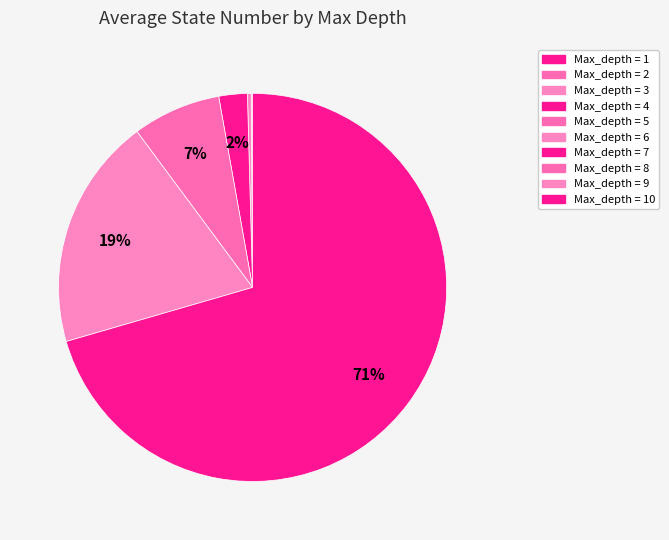

The Max_depth = 9 slice represents 19% of the pie. True or false?

True